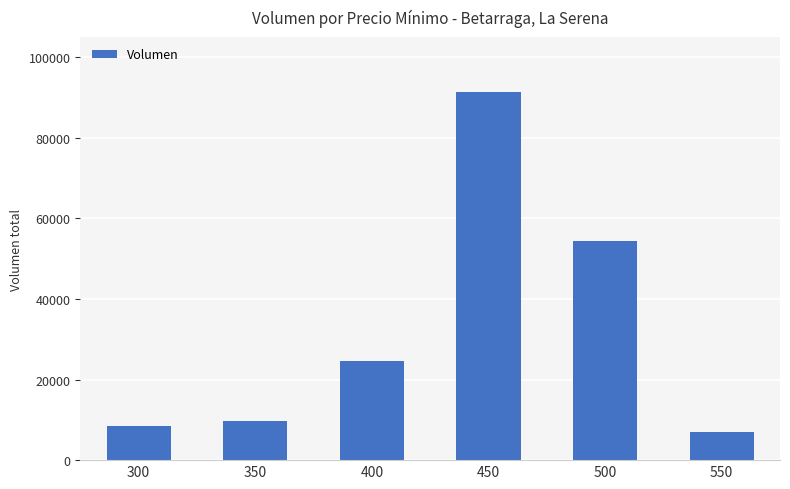

How many distinct data groups are displayed?

1